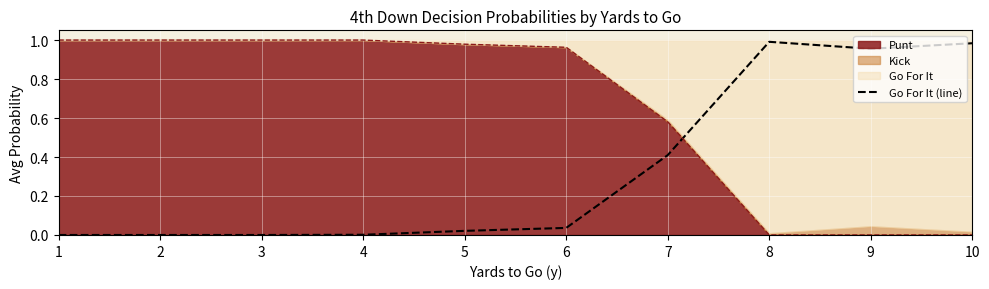

What is the sum of the Go For It (line) values at 3 and 7?

0.4